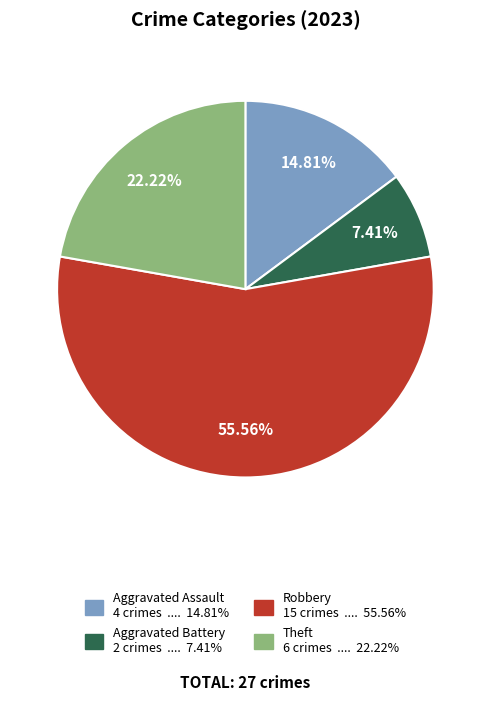

To the nearest percent, what is the average slice percentage?

25%